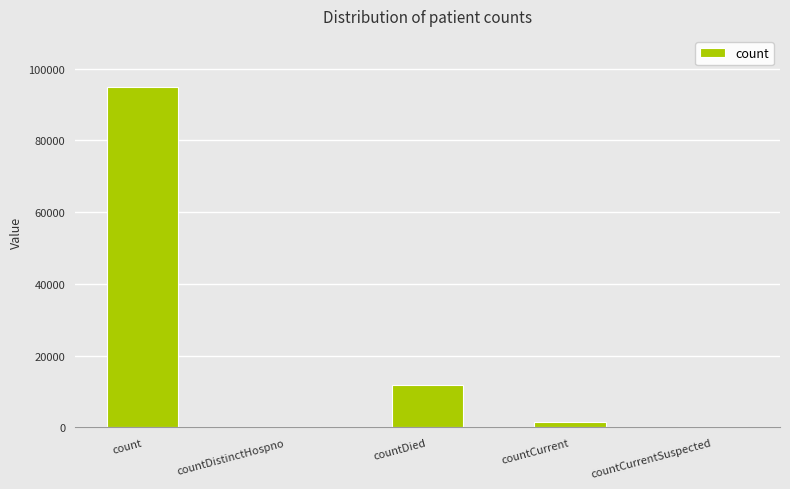

The chart shows a value of 11789 at countDied. True or false?

True